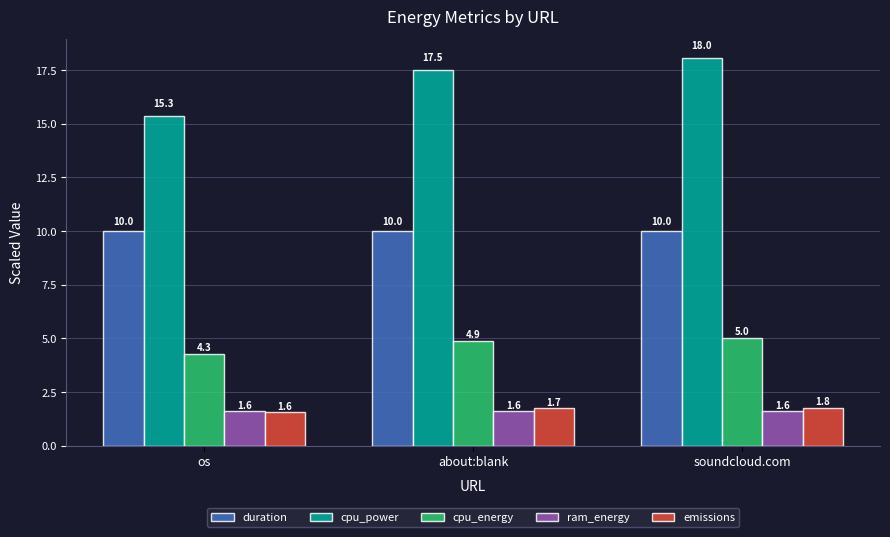

What position from the right is about:blank?

2